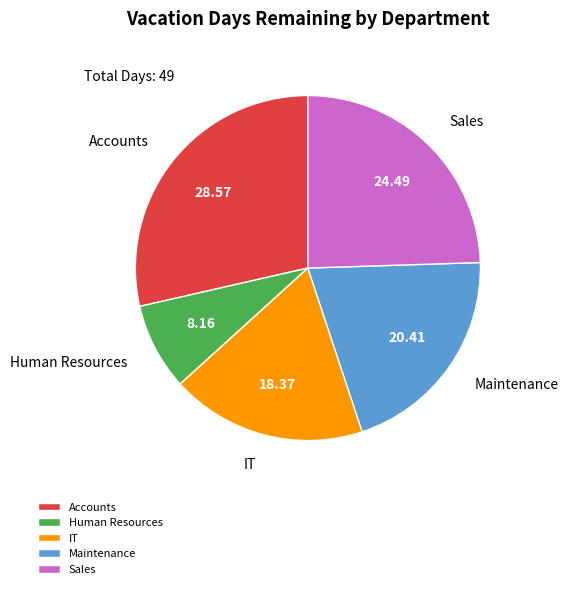

Is there a majority slice in this chart?

No